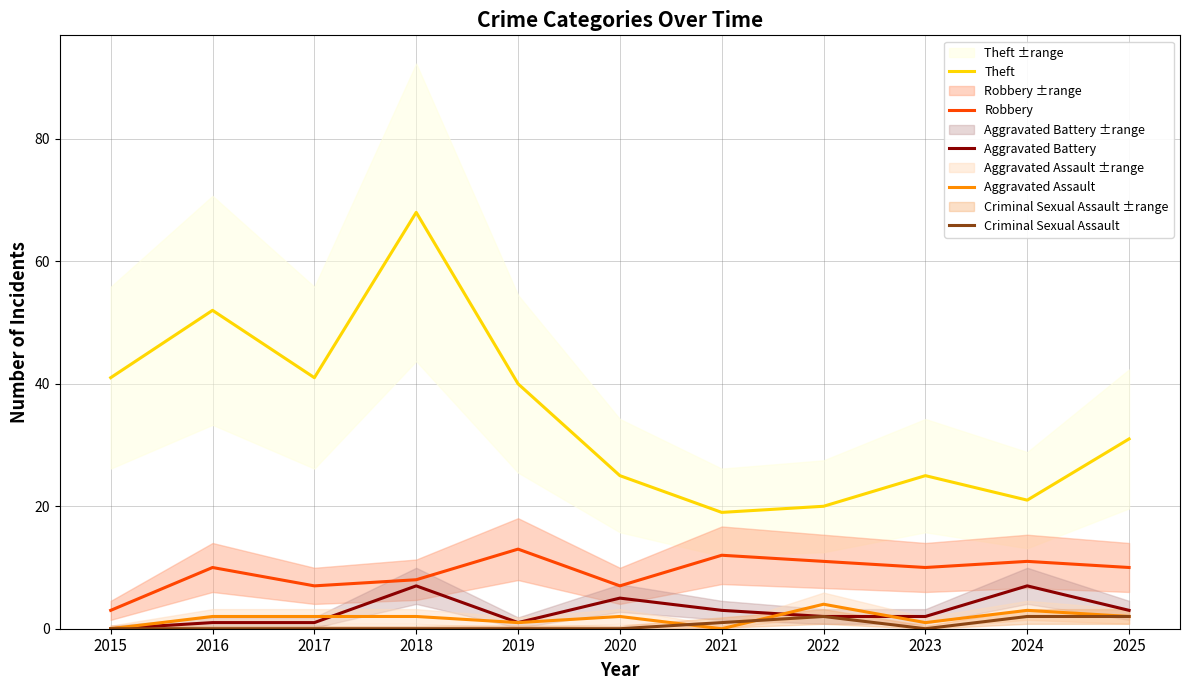

How many values in the Theft series are below 31?

5